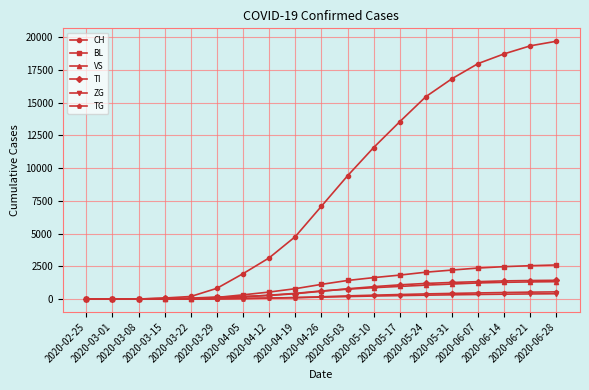

What is the greatest value displayed?

19696